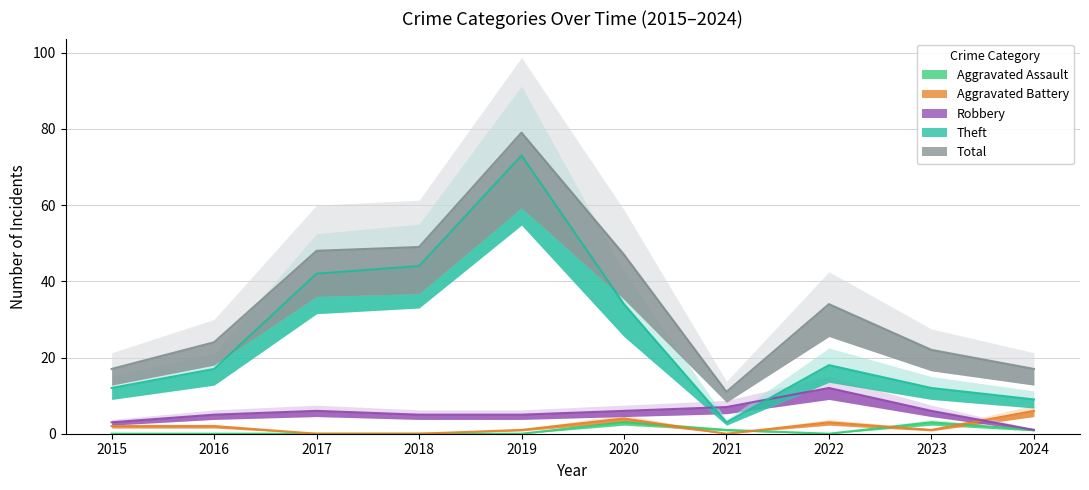

The Total series shows 48 at 2017. True or false?

True